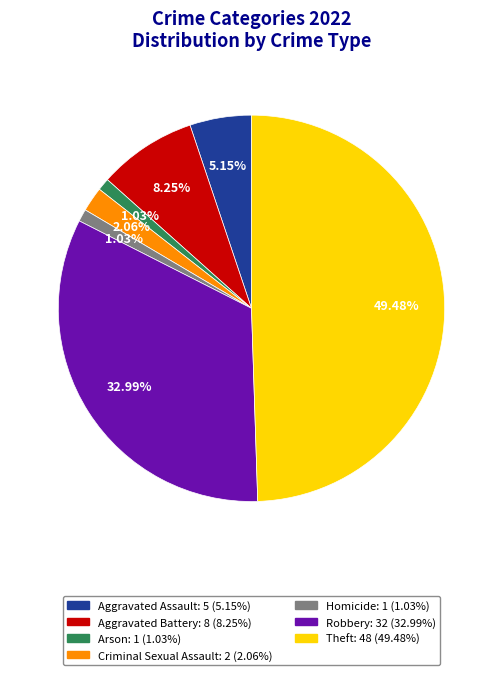

Does Criminal Sexual Assault represent more than half of the total?

No